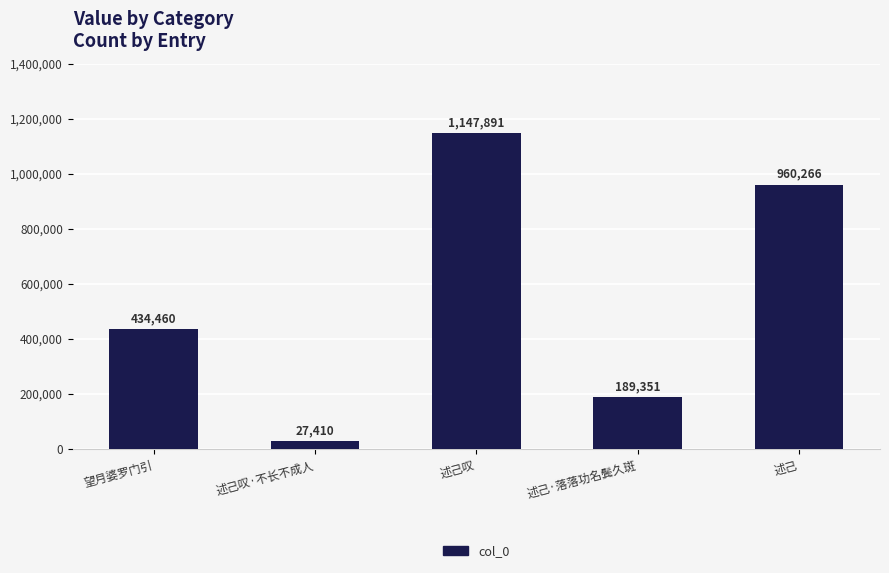

Rank the categories by value from highest to lowest.

述己叹, 述己, 望月婆罗门引, 述己·落落功名鬓久斑, 述己叹·不长不成人